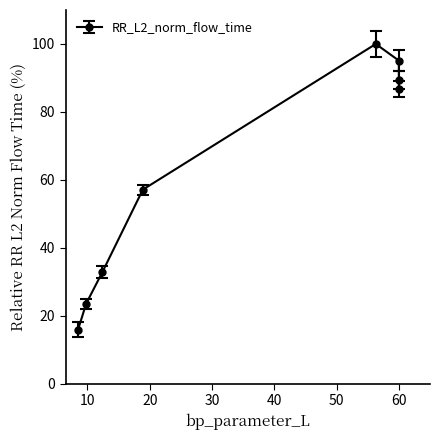

What is the label of the 5th point from the right?

18.9